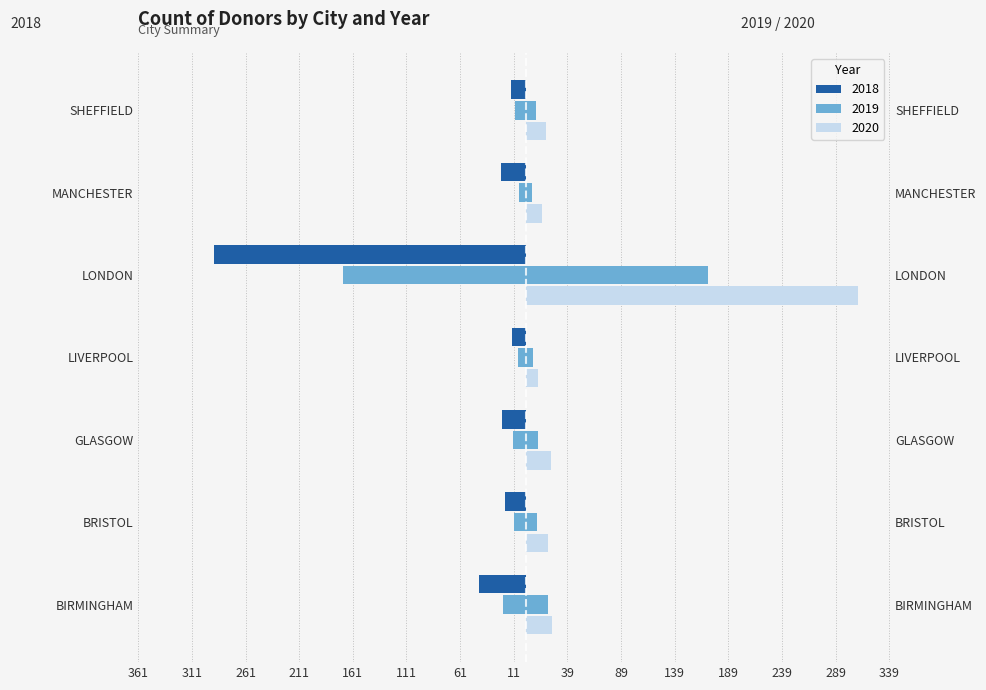

What is the value of the 2018 bar at the 4th from the left?

-13.0